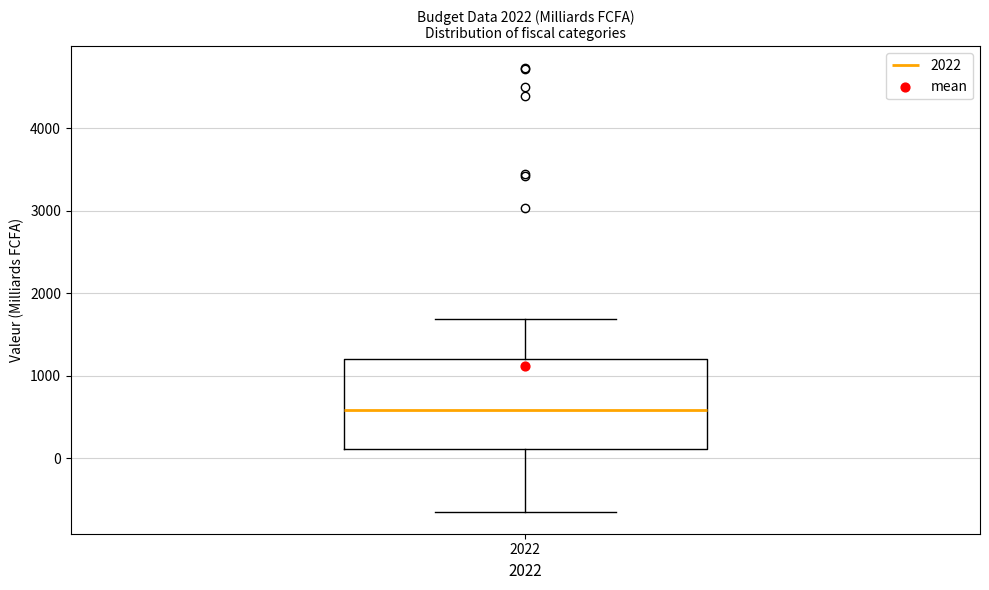

Transcribe this box plot: give where the median line is, the range the box spans, and where the two whiskers end, as read against the y-axis. The values are not printed on the chart, so give them approximately, as read against the axis.

median 600, box 100 to 1200, whiskers -600 to 1700